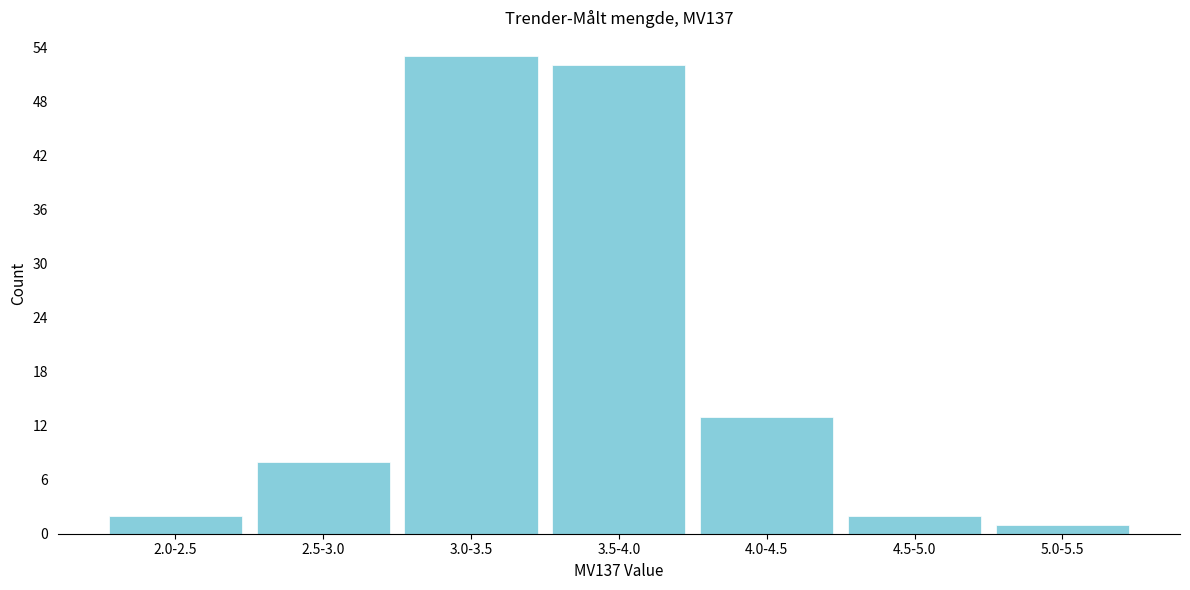

Reading right to left, extract all data points from this chart.

5.0-5.5=1	4.5-5.0=2	4.0-4.5=13	3.5-4.0=52	3.0-3.5=53	2.5-3.0=8	2.0-2.5=2